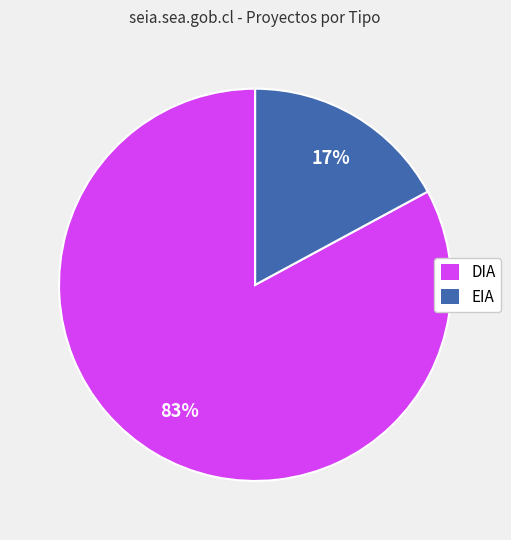

What is the largest slice in the pie chart?

DIA